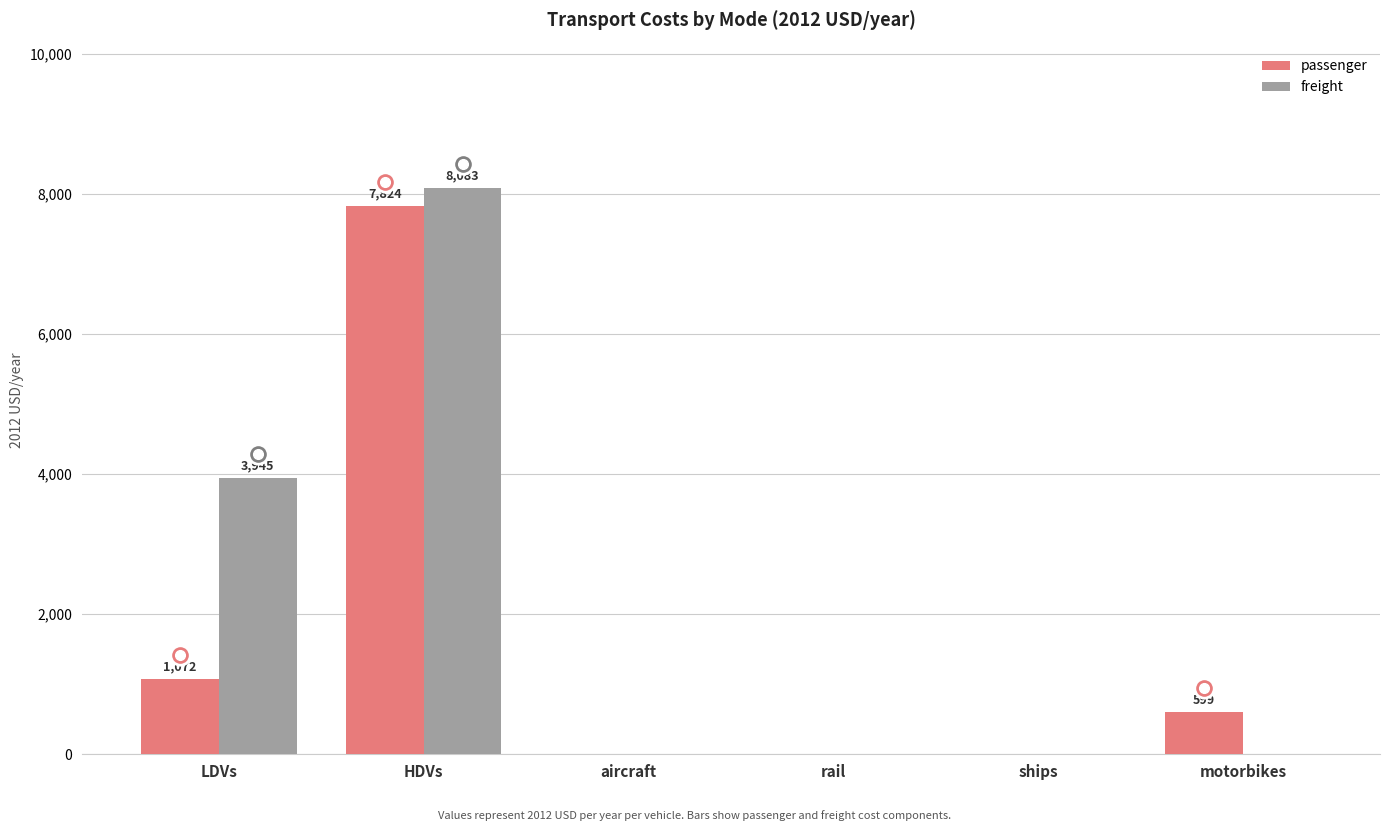

What is the sum of the passenger values at ships and motorbikes?

598.8